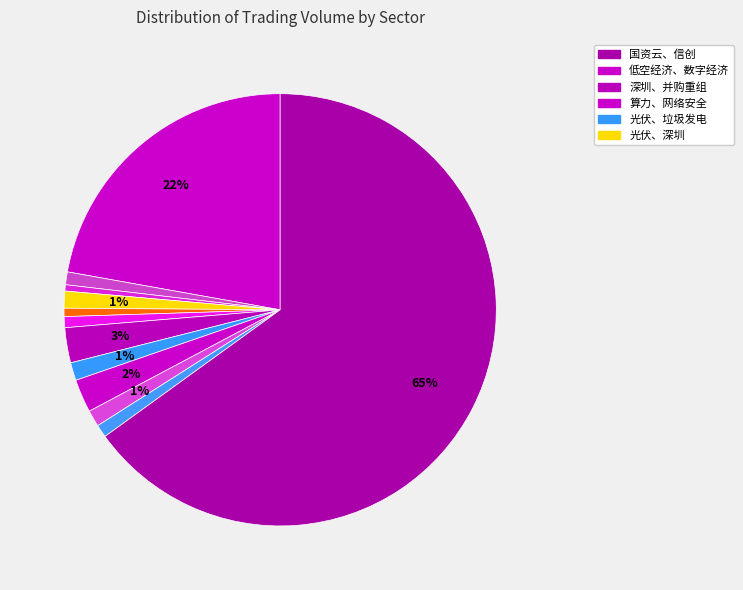

Which category has the biggest portion of the pie?

国资云、信创